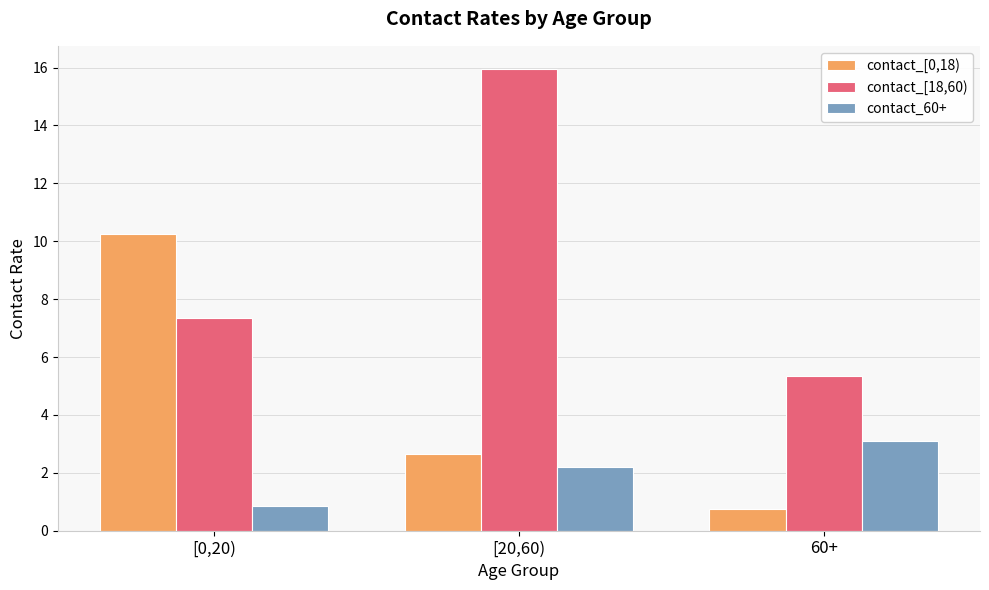

List the series in order of their peak value, highest first.

contact_[18,60), contact_[0,18), contact_60+